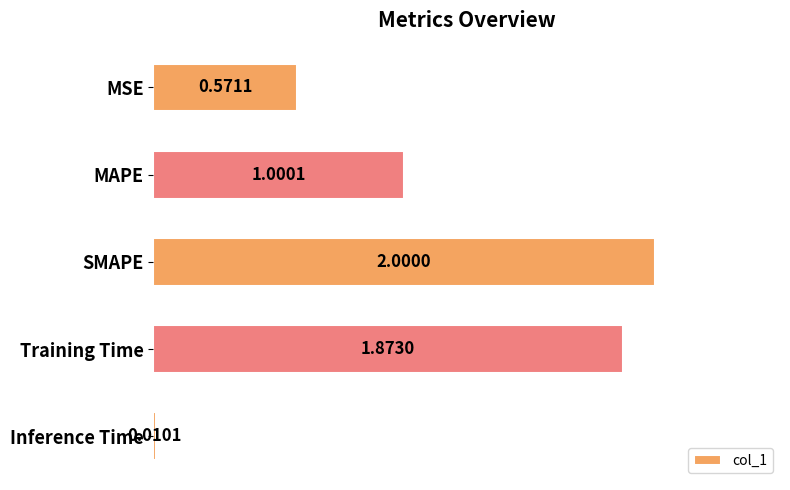

What is the label of the 2nd bar from the bottom?

Training Time